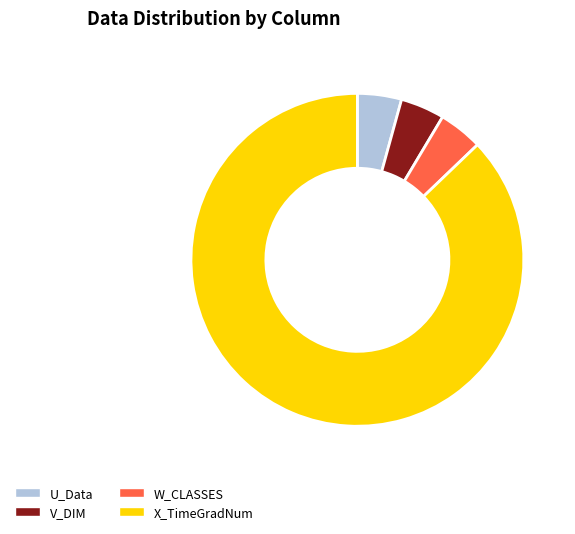

Which category has the biggest portion of the pie?

X_TimeGradNum